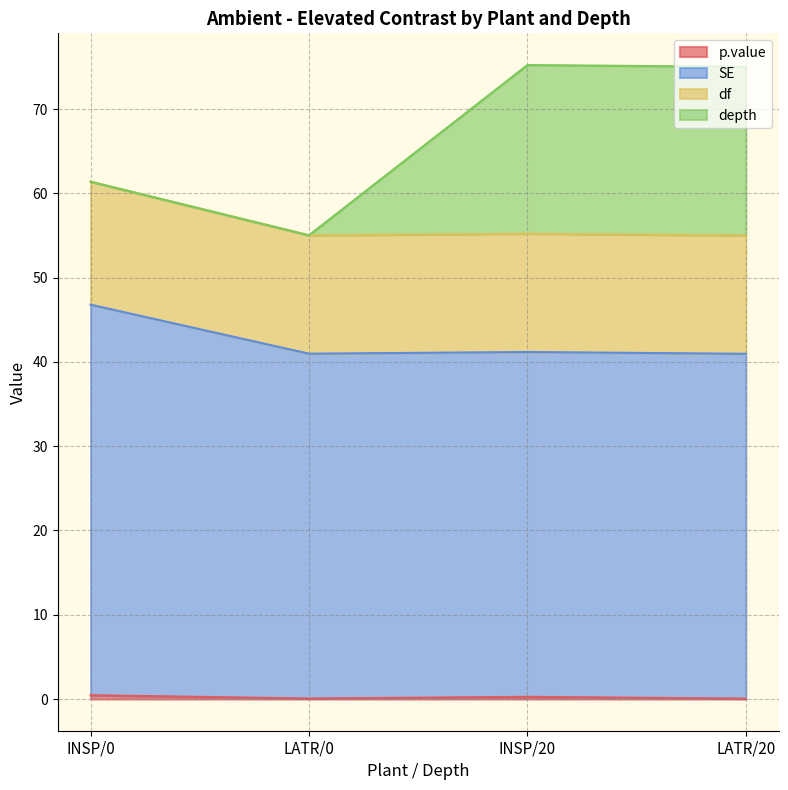

Does the chart display data point markers on the line(s)?

No